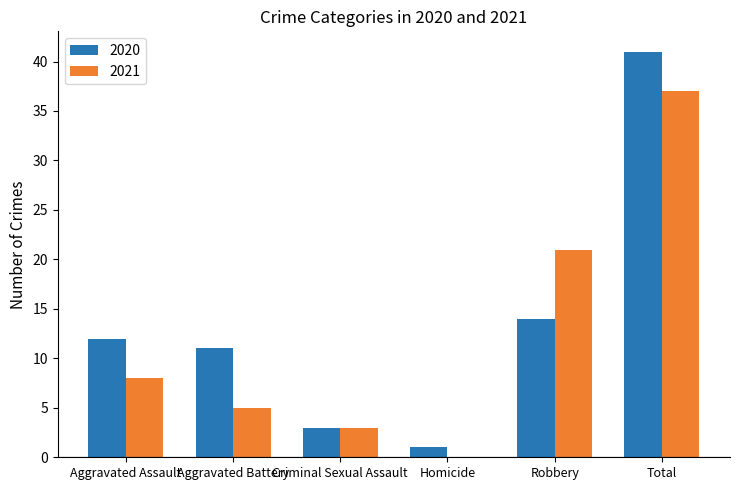

What are all the series names shown in the legend?

2020, 2021